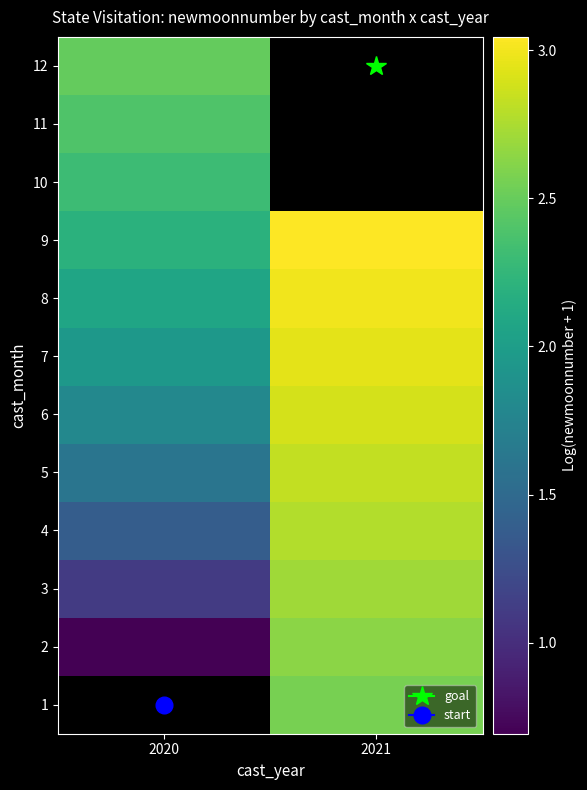

At which label does 1 reach its minimum?

2020